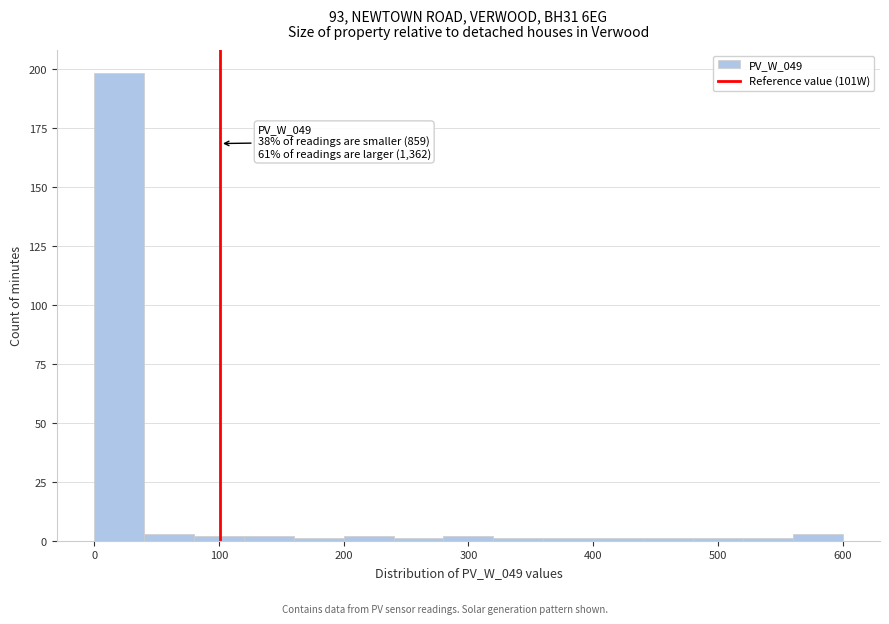

Which range on the x-axis has the tallest bar?

0 to 40